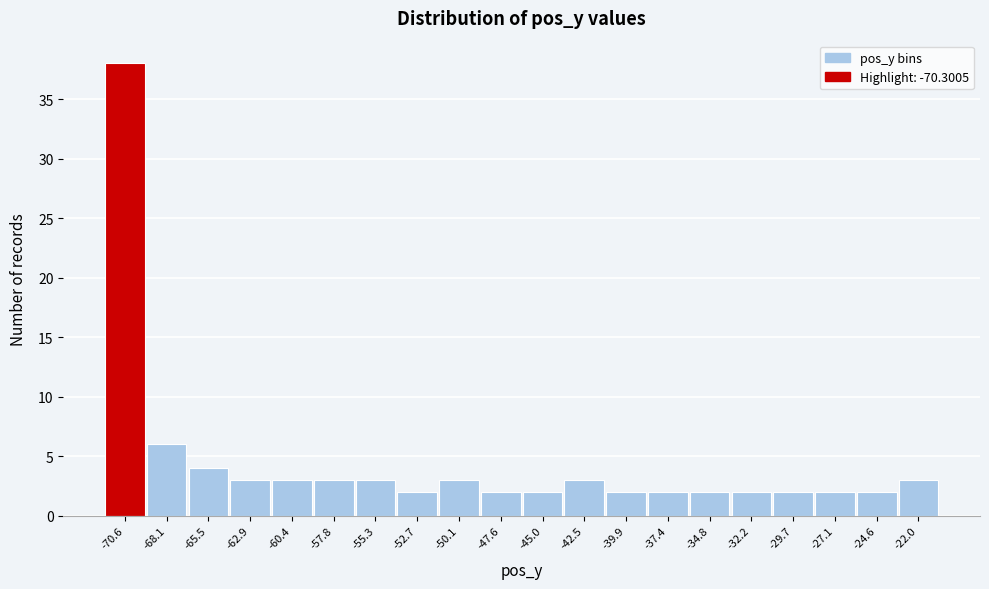

Reading right to left, transcribe all the data shown in this chart.

-22.0=3	-24.6=2	-27.1=2	-29.7=2	-32.2=2	-34.8=2	-37.4=2	-39.9=2	-42.5=3	-45.0=2	-47.6=2	-50.1=3	-52.7=2	-55.3=3	-57.8=3	-60.4=3	-62.9=3	-65.5=4	-68.1=6	-70.6=38